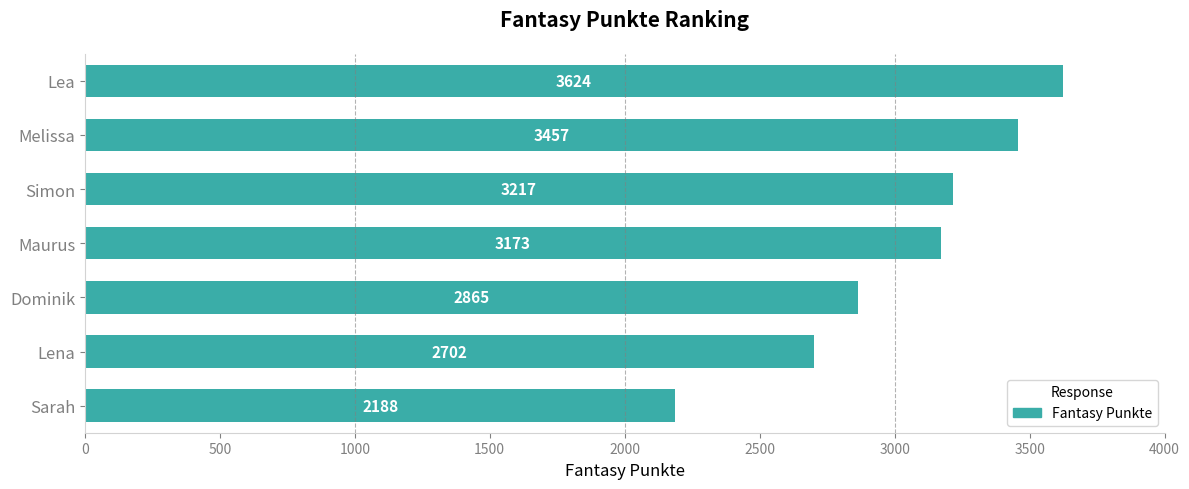

Reading top to bottom, what are all the values shown in this chart?

3624	3457	3217	3173	2865	2702	2188